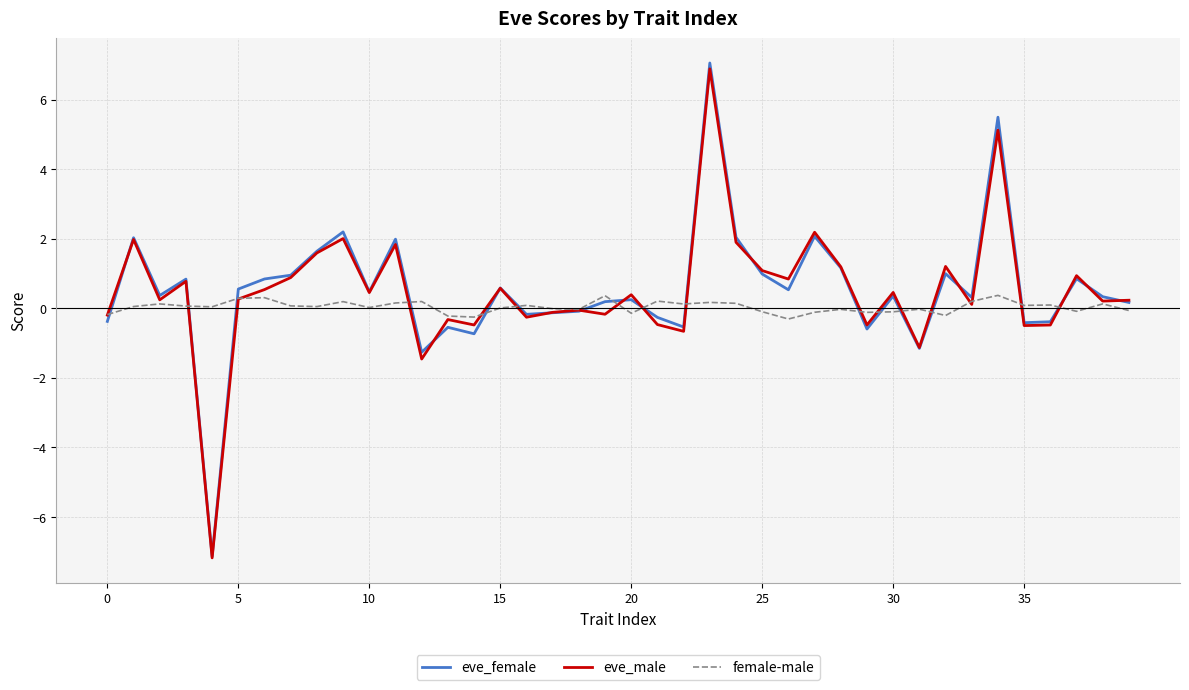

How many lines are shown in the chart?

3